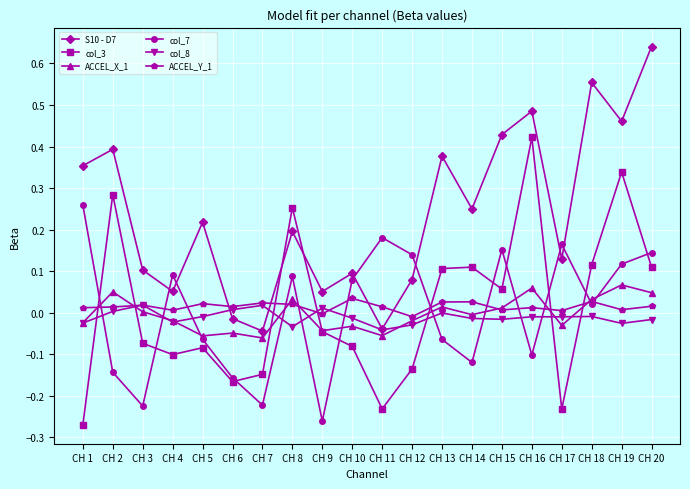

In col_8, how many points are lower than both neighbors (excluding endpoints)?

6